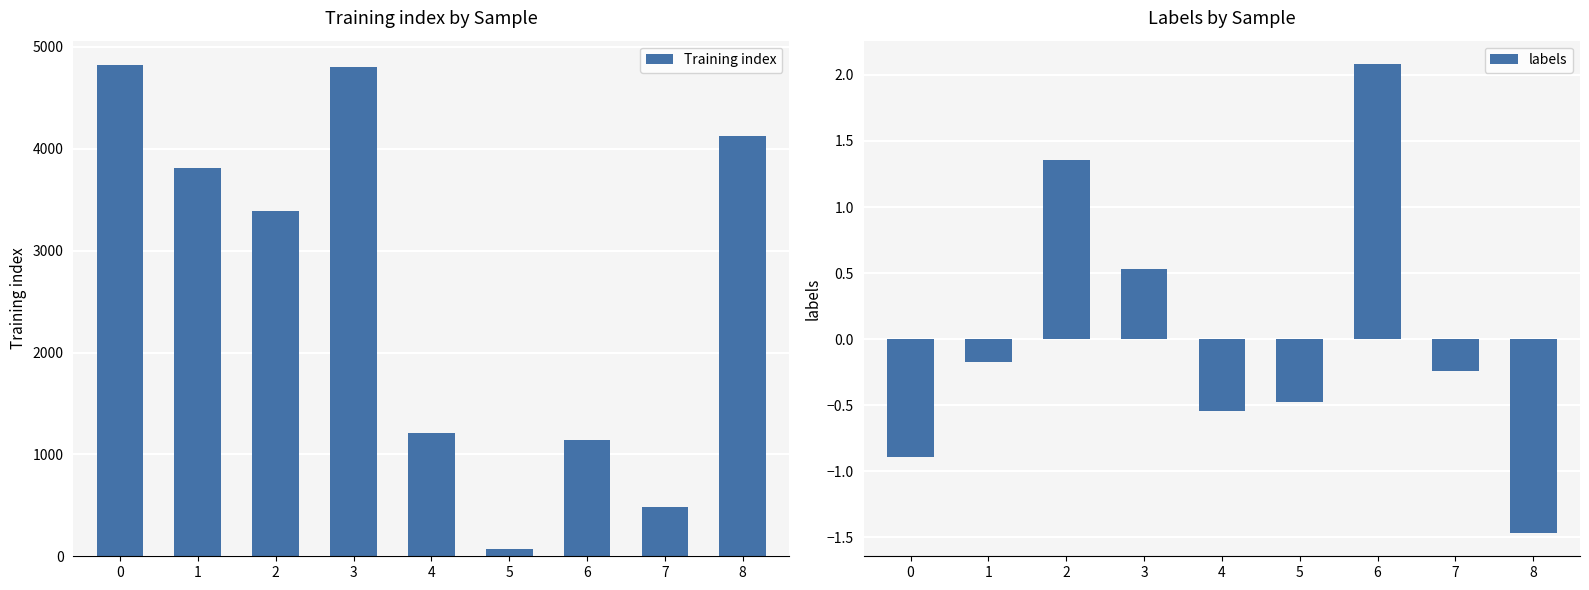

What are all the series names shown in the legend?

Training index, labels